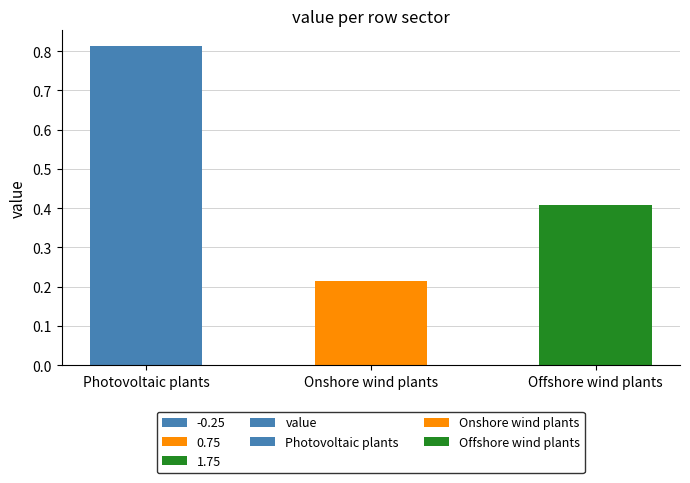

The value at Offshore wind plants is 0.4. True or false?

True